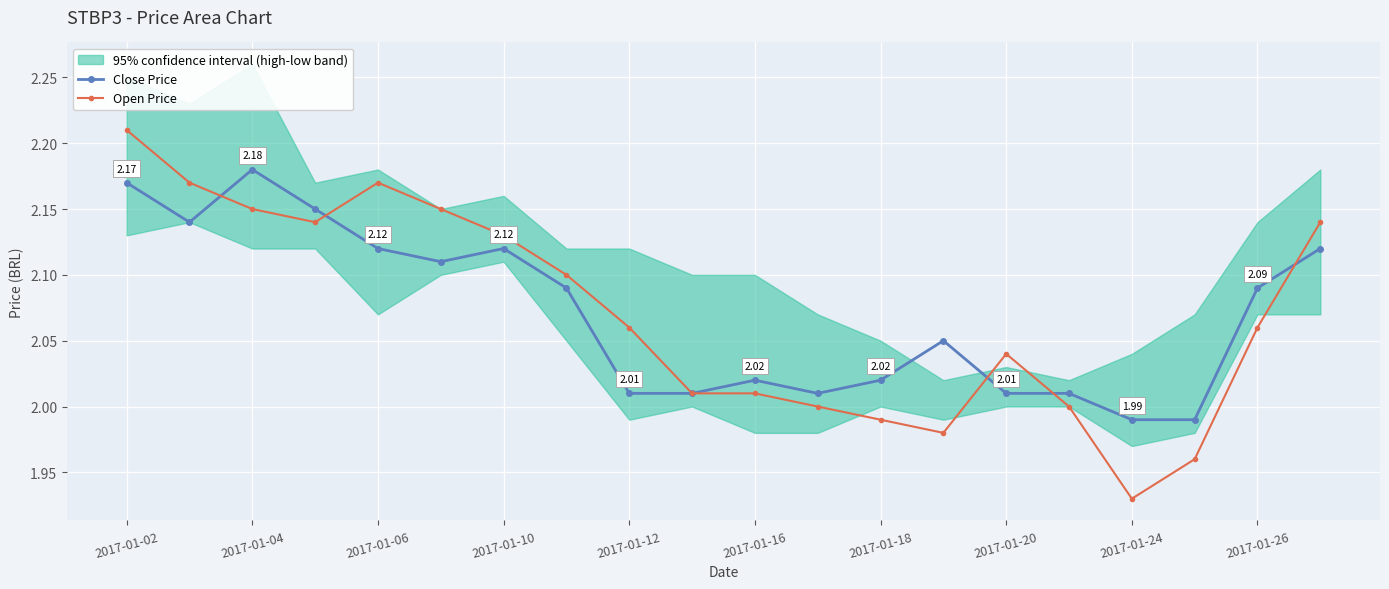

True or false: Close Price has more than 0 points higher than both neighbors.

True